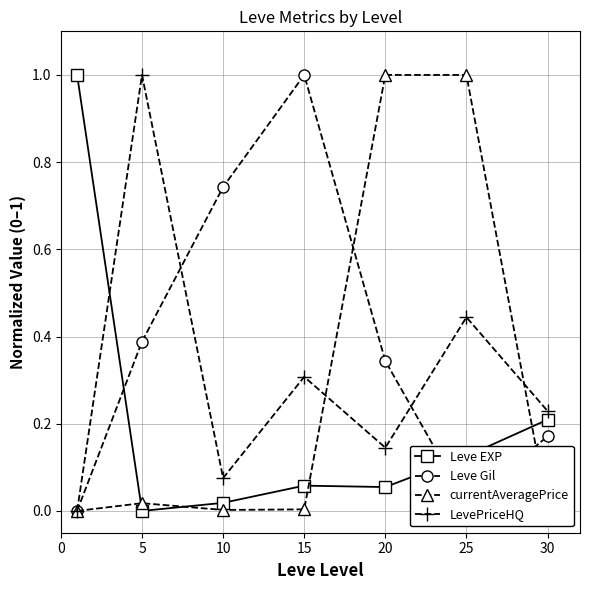

Does the chart have visible grid lines?

Yes